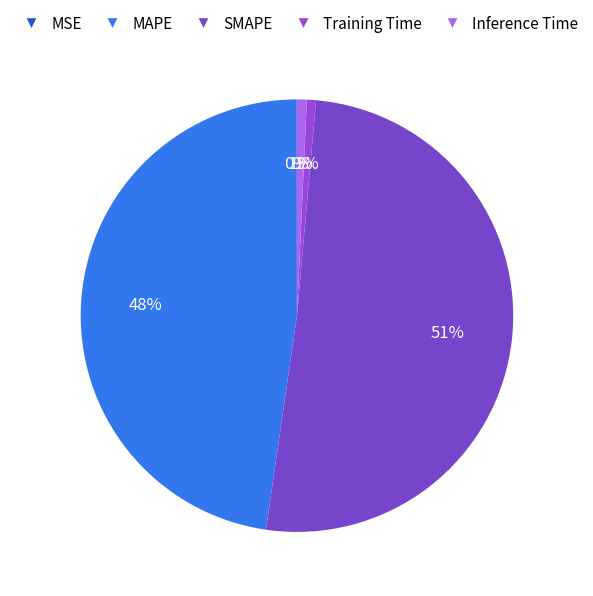

How many slices are in this pie chart?

5